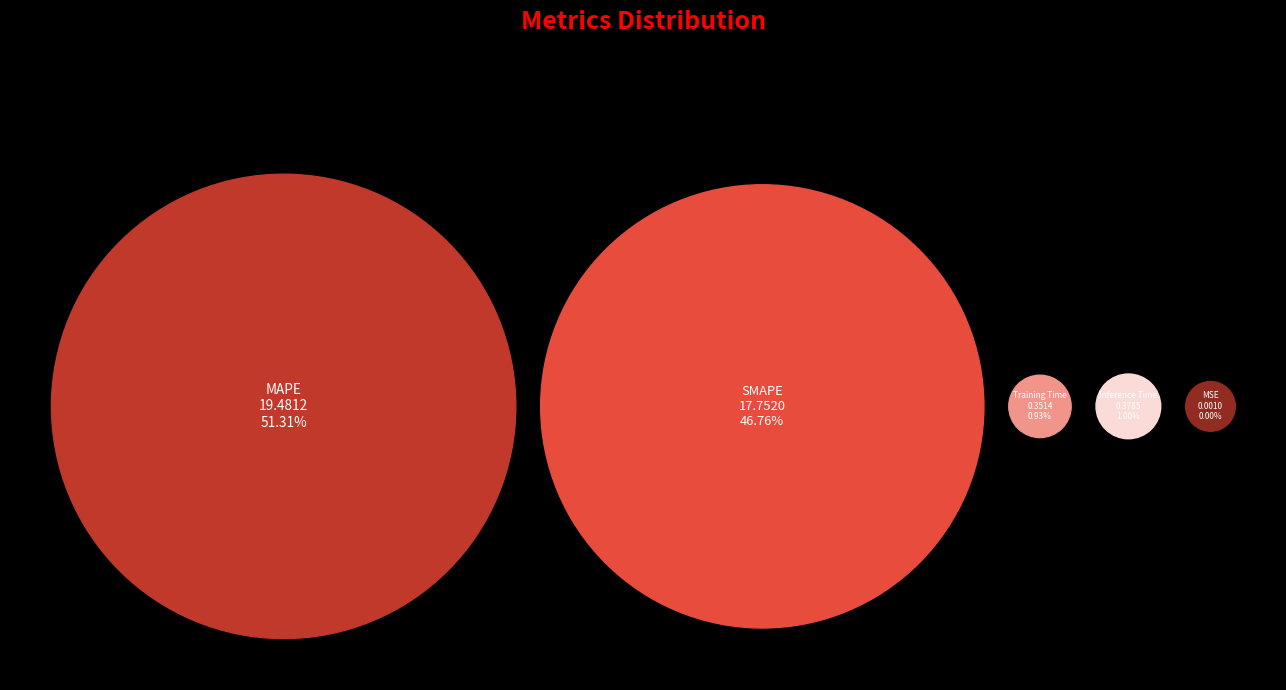

Combined, do Inference Time and MAPE account for over 50%?

Yes